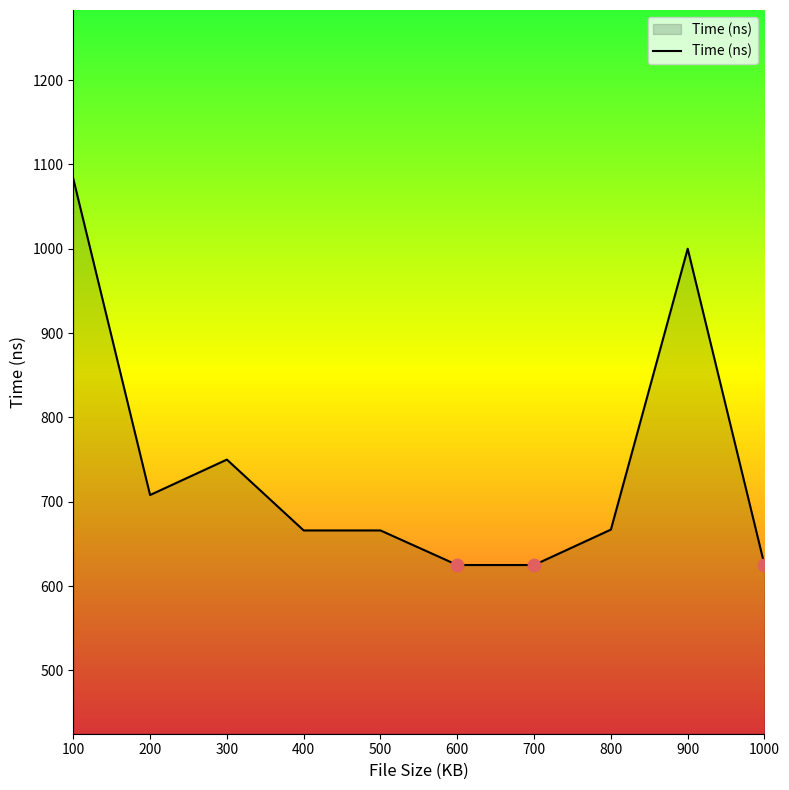

What is the change in value from 100 to 800?

-416